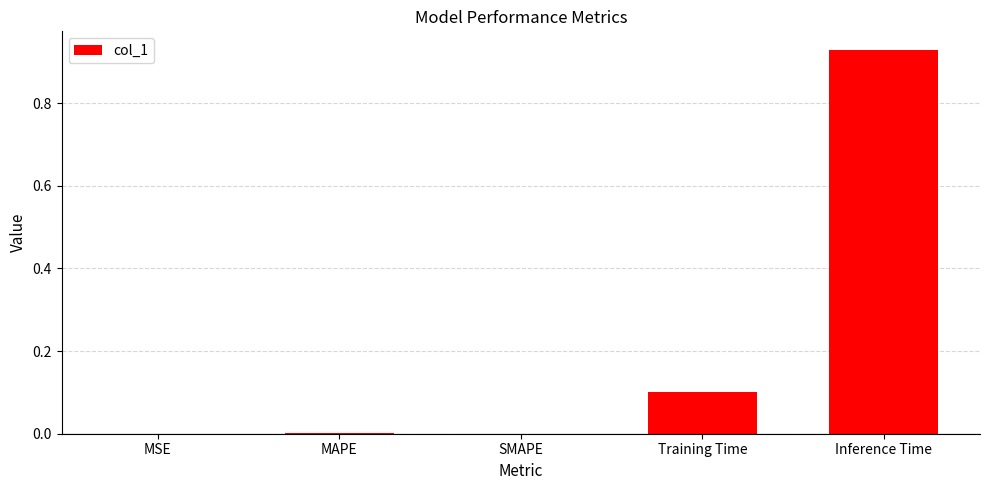

Are the bars horizontal?

No